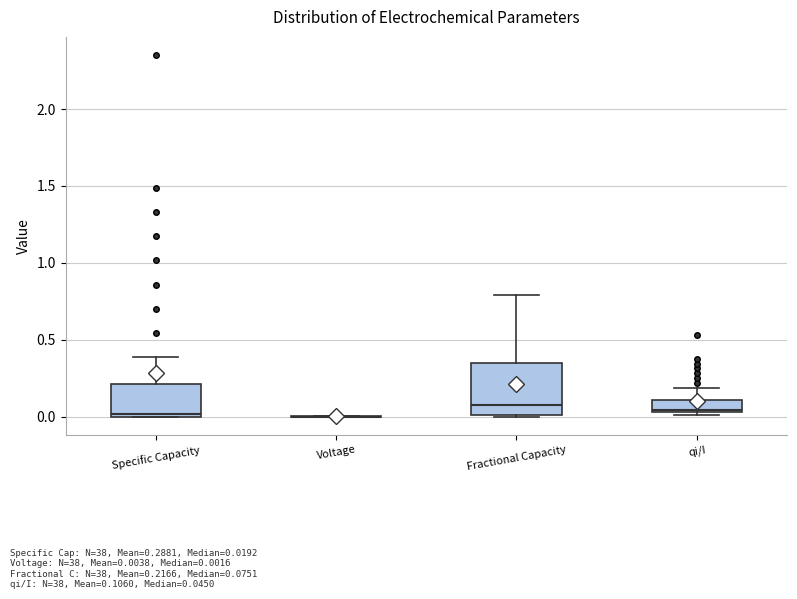

Comparing the boxes themselves (not the whiskers), which one is the tallest?

Fractional Capacity